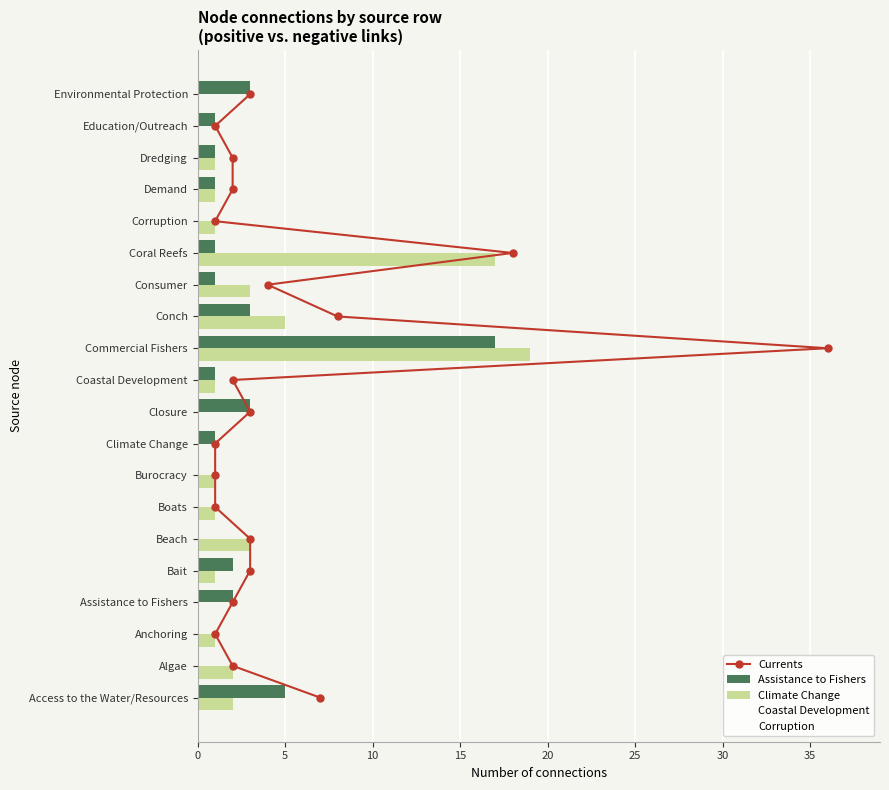

What is the difference between the second highest and second lowest values in the Climate Change series?

17.0